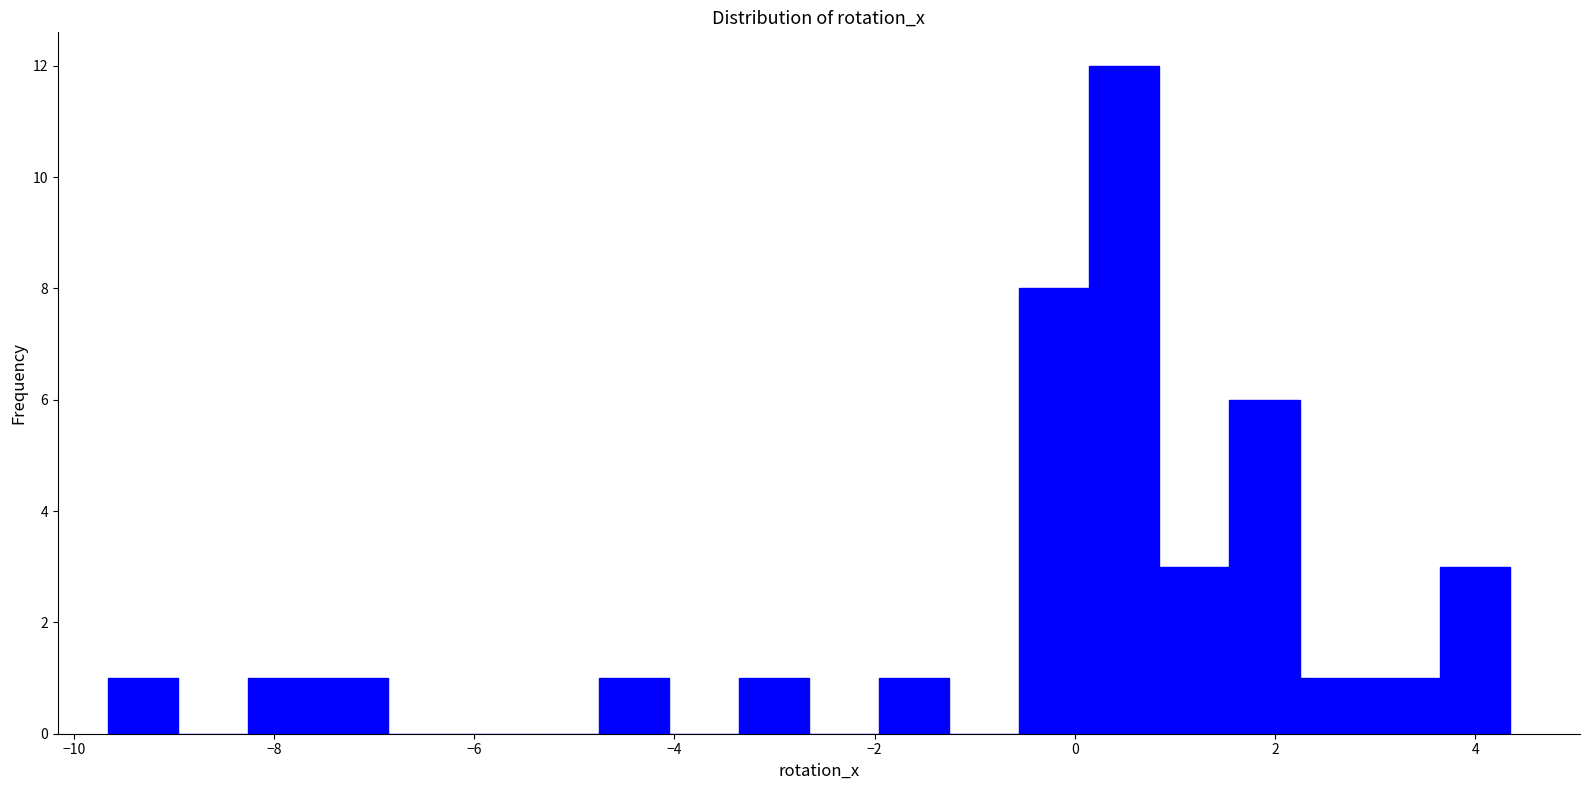

Read against the x-axis, roughly where is the centre of the tallest bar?

0.4